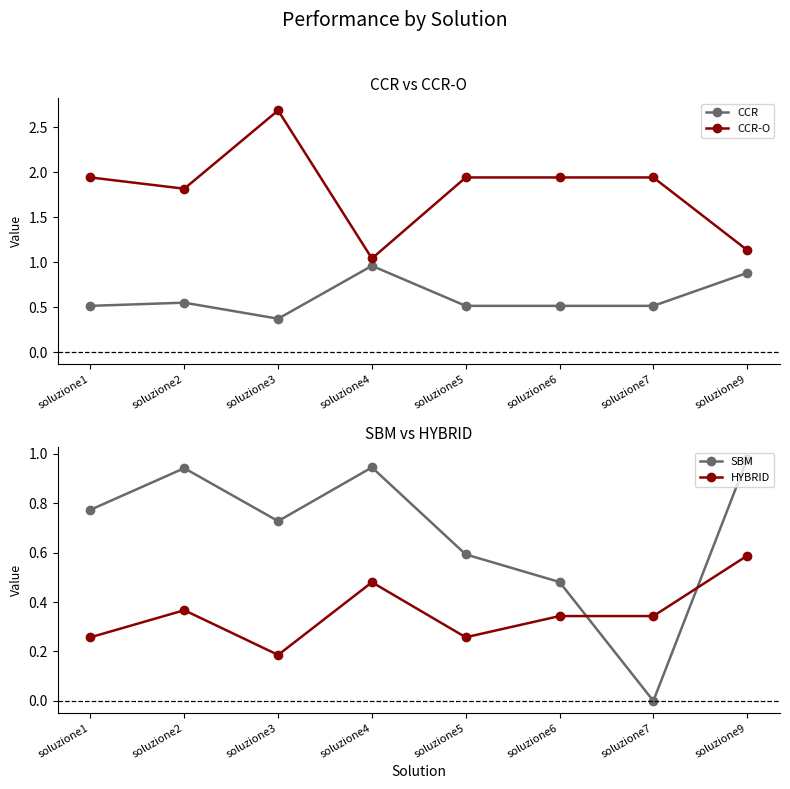

Reading right to left, list all the values displayed in this chart.

CCR: 0.9	0.5	0.5	0.5	1.0	0.4	0.6	0.5
CCR-O: 1.1	1.9	1.9	1.9	1.0	2.7	1.8	1.9
SBM: 1.0	0.0	0.5	0.6	0.9	0.7	0.9	0.8
HYBRID: 0.6	0.3	0.3	0.3	0.5	0.2	0.4	0.3